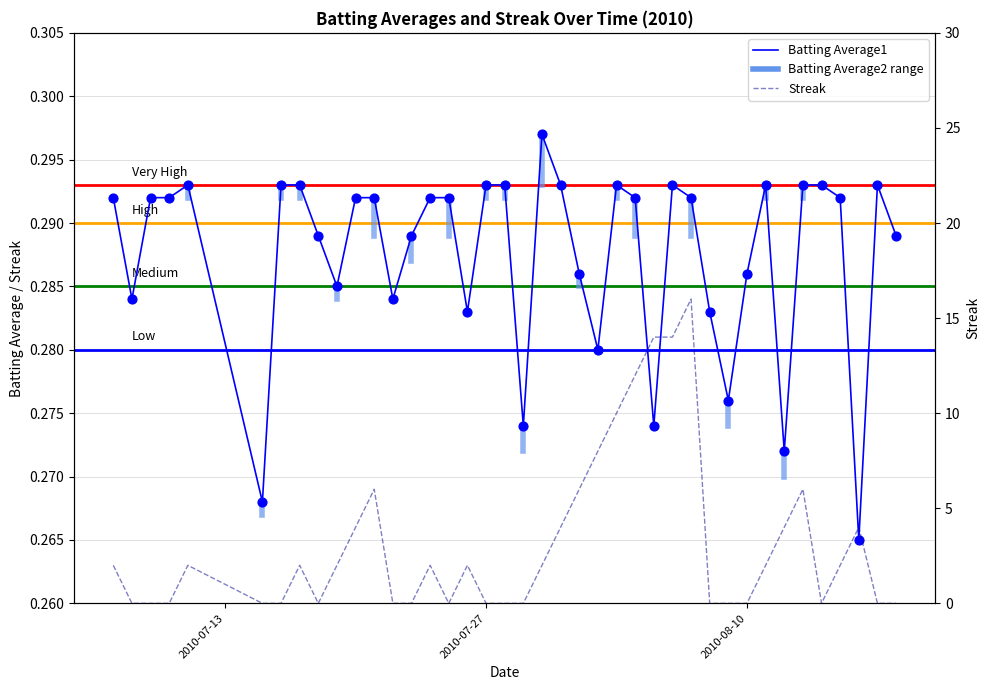

Is the value of Batting Average1 at 11 greater than the value of Streak at 26?

No